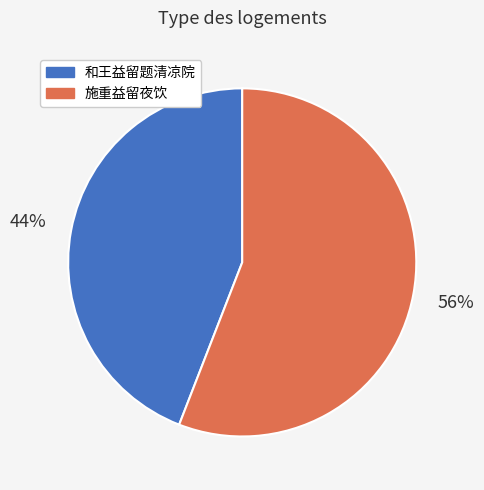

How many slices are in this pie chart?

2